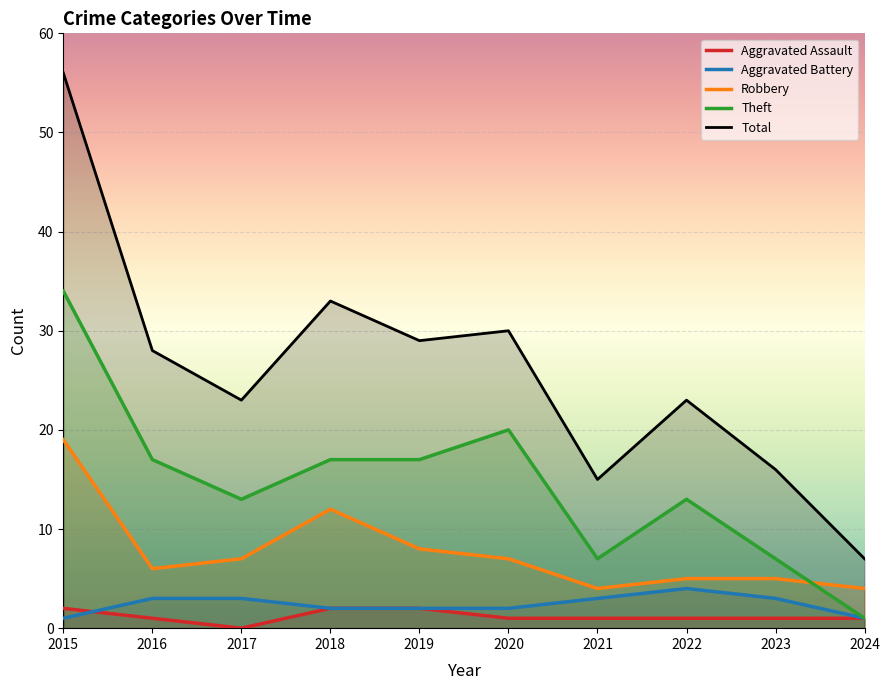

True or false: Aggravated Assault and Theft intersect in this chart.

False